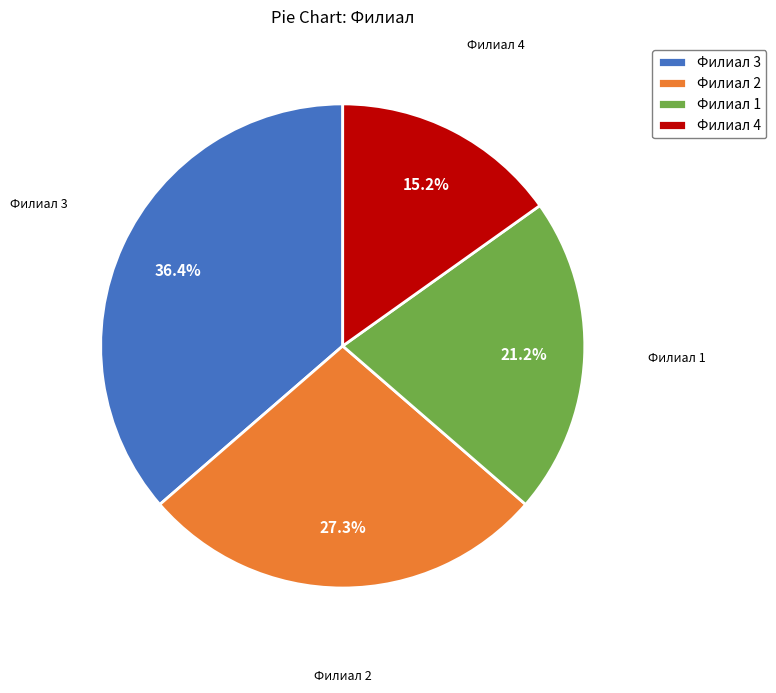

To the nearest percent, what portion does Филиал 1 represent?

21%